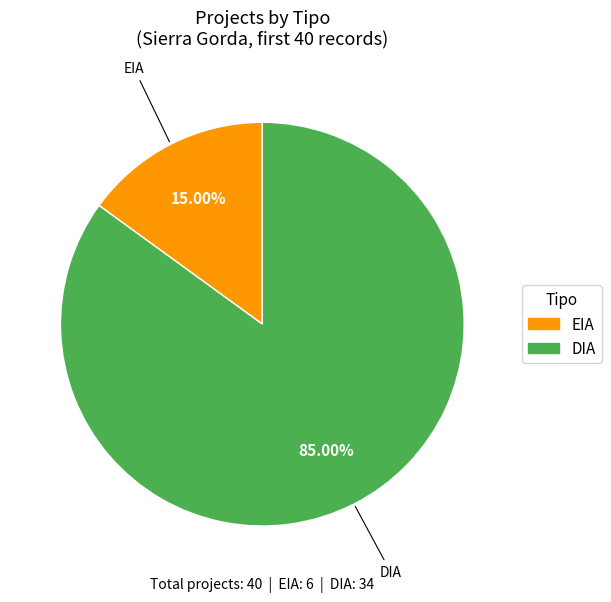

To the nearest percent, what is the average slice percentage?

50%